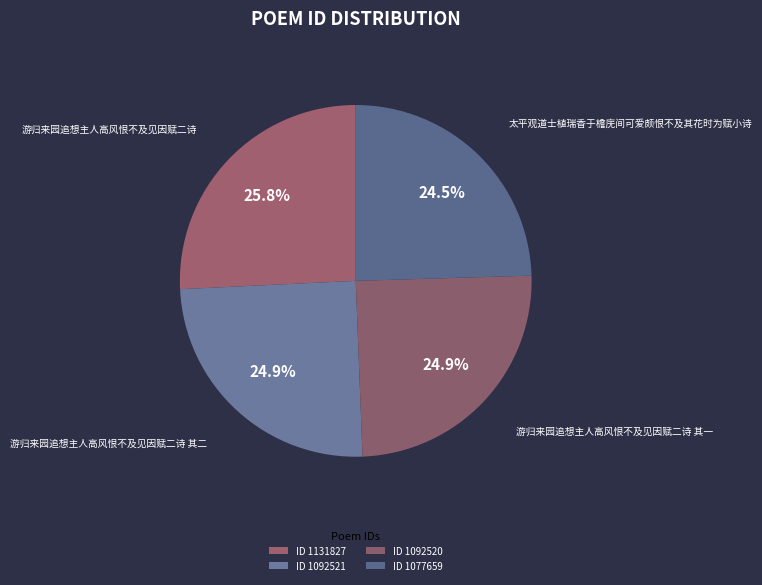

How many segments does this pie chart have?

4